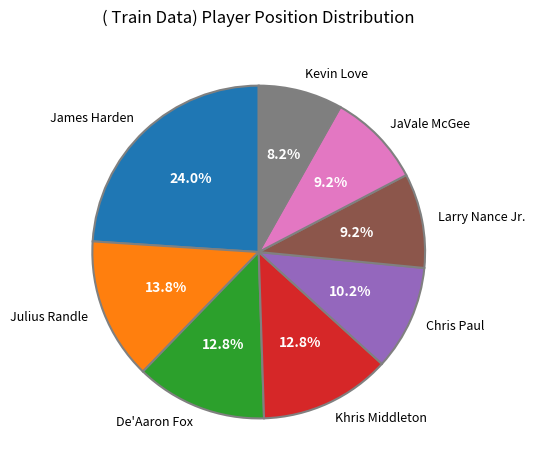

What percentage is the James Harden slice, to the nearest percent?

24%